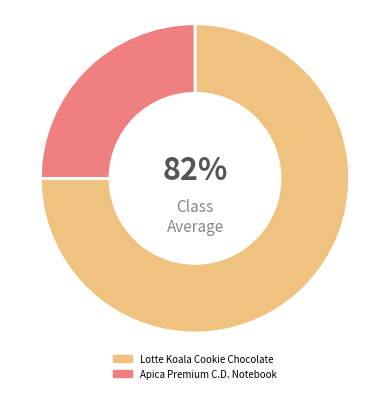

To the nearest percent, what is the combined percentage of Apica Premium C.D. Notebook and Lotte Koala Cookie Chocolate?

100%